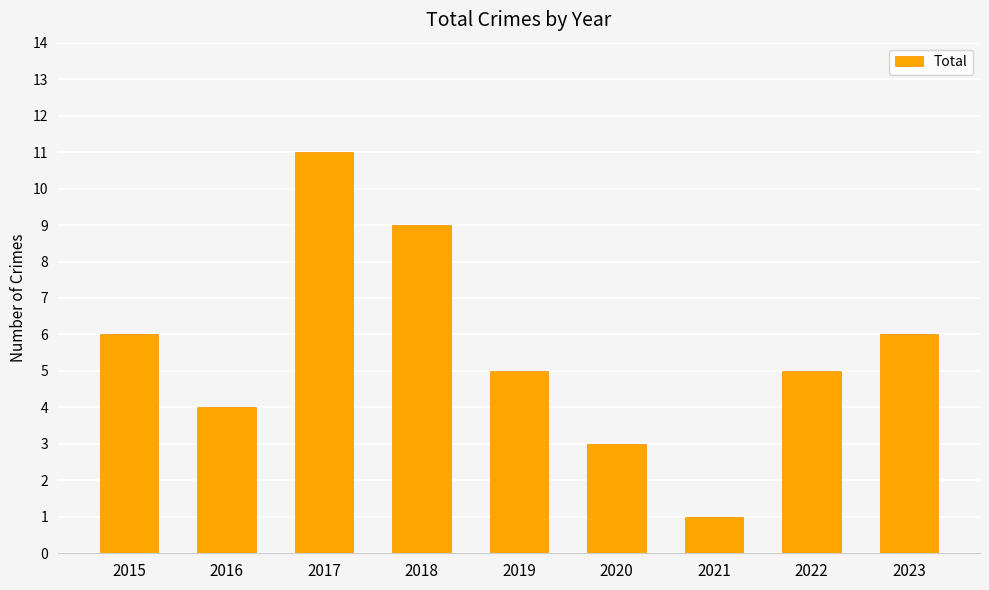

What is the ratio of the value at 2022 to the value at 2019?

1.0